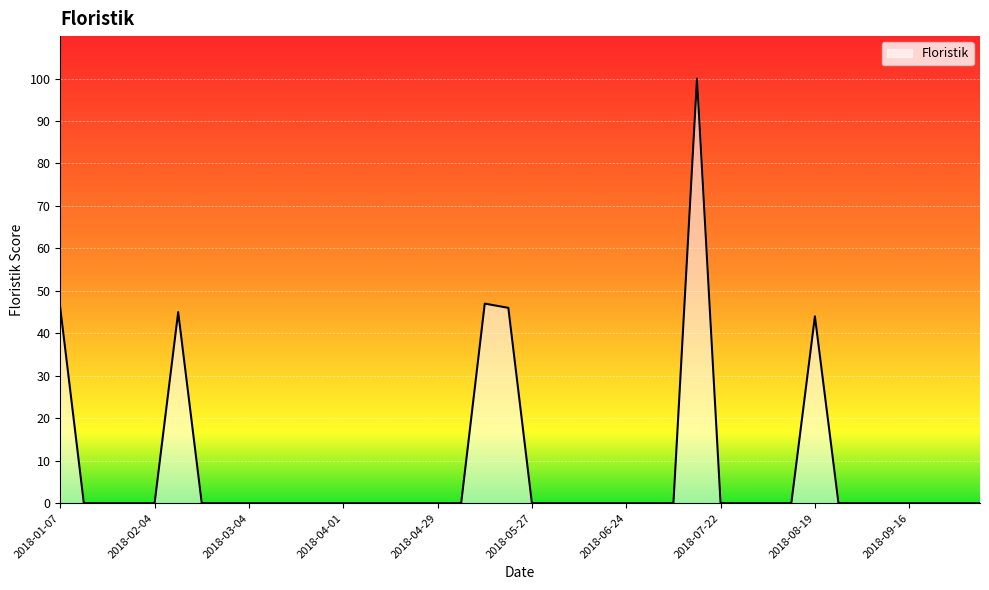

What is the difference between the maximum and second lowest values?

100